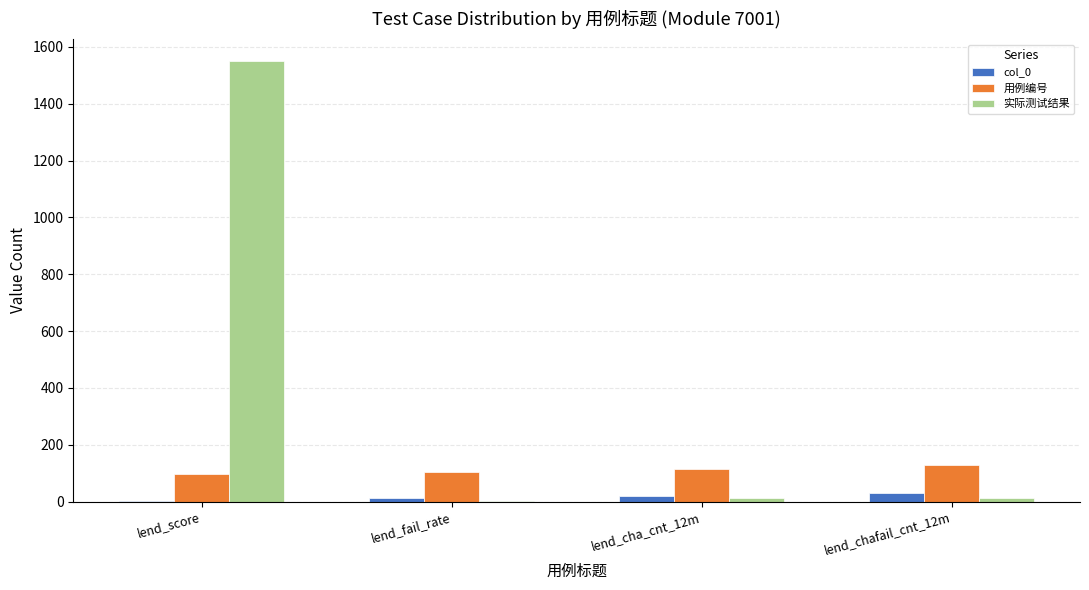

What is the maximum value for 实际测试结果?

1550